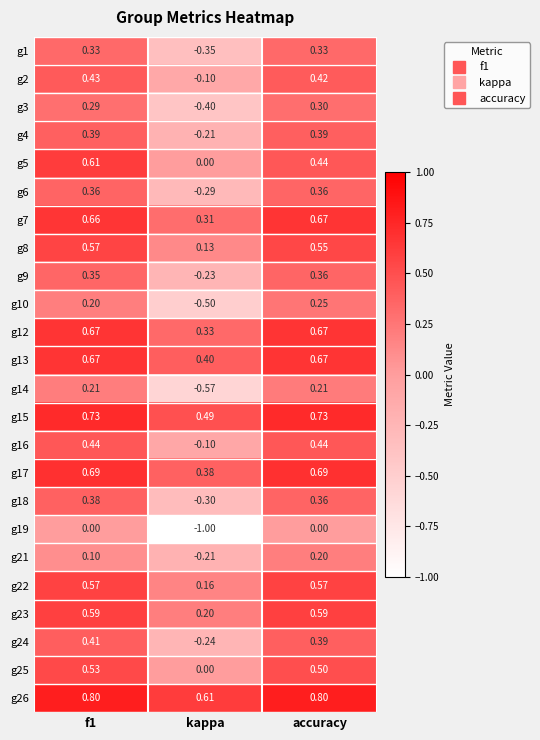

Where is g9 nearest to the value 0?

kappa